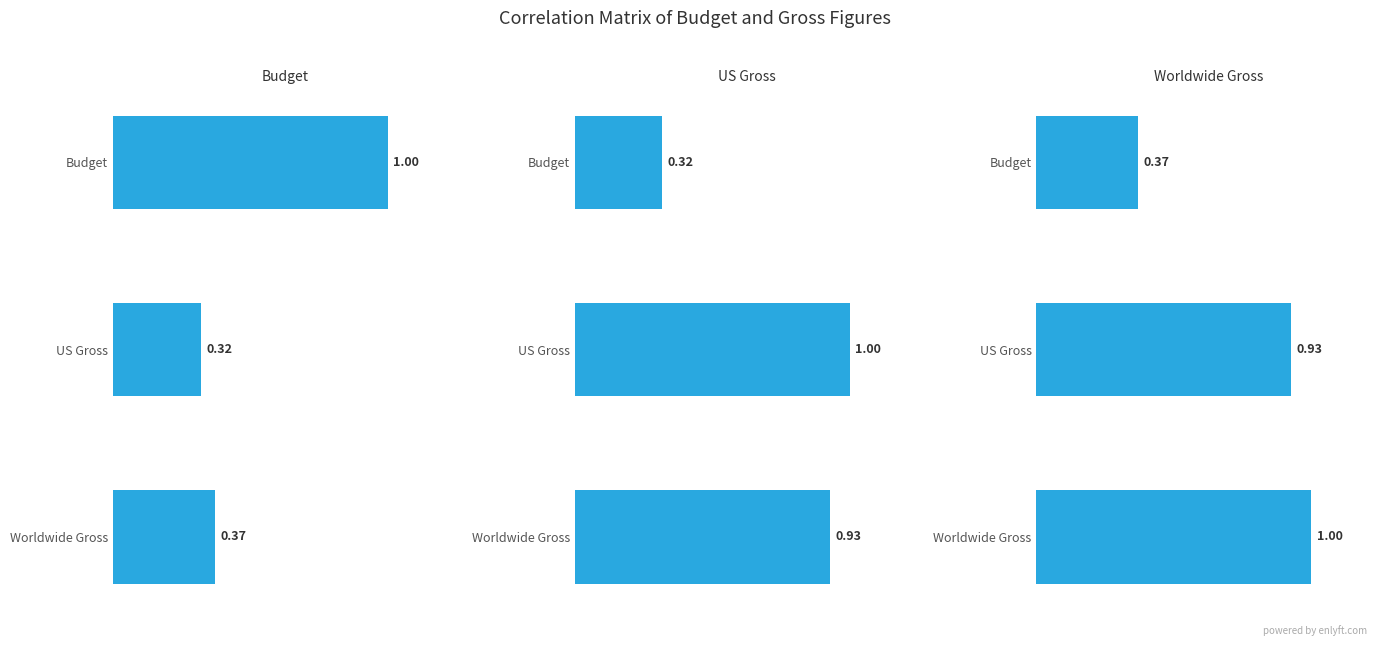

Rank the series at Budget from highest to lowest value.

Budget, Worldwide Gross, US Gross